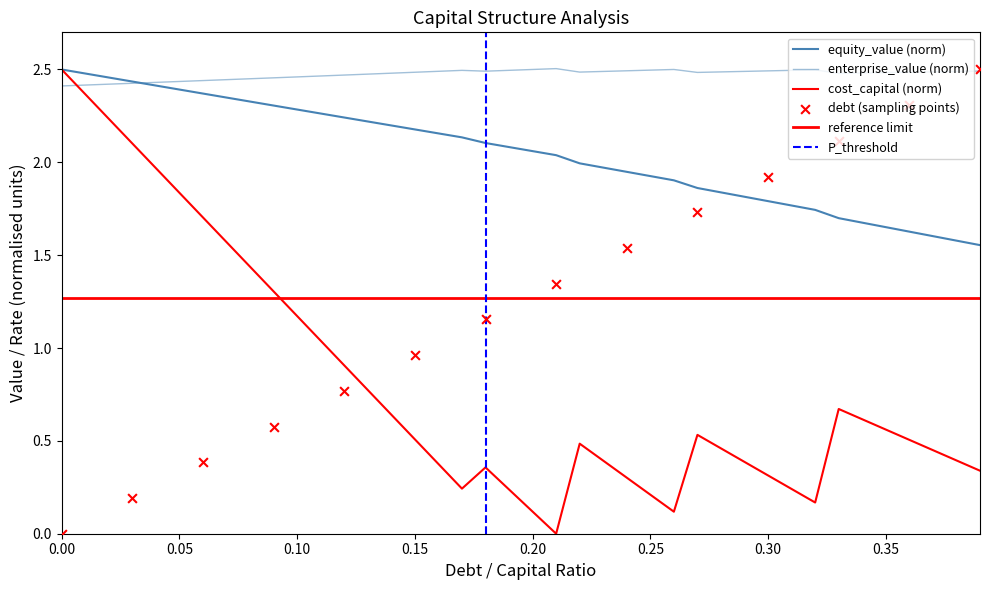

Which series reaches the minimum Y coordinate?

cost_capital